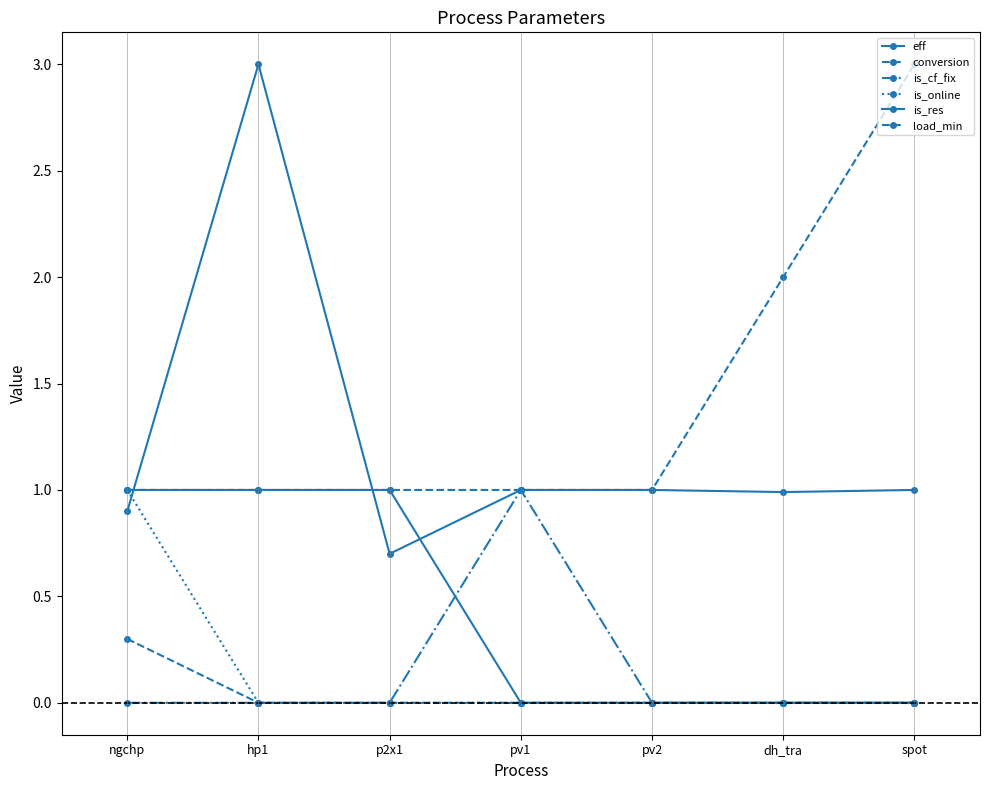

Which series has the widest spread of values?

eff